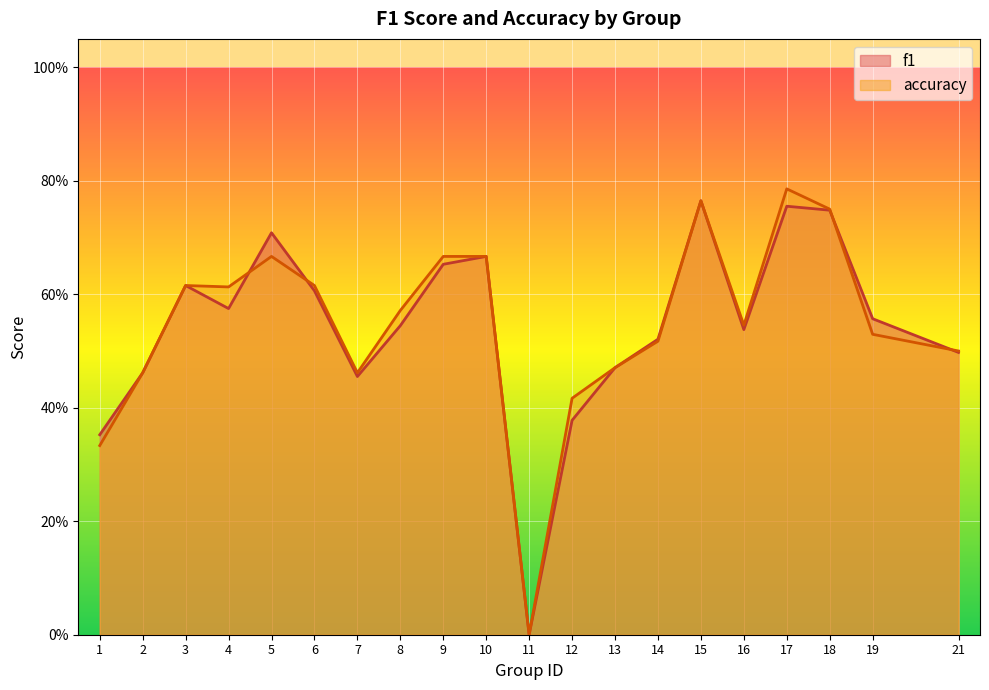

How many data points in accuracy are above 0?

19